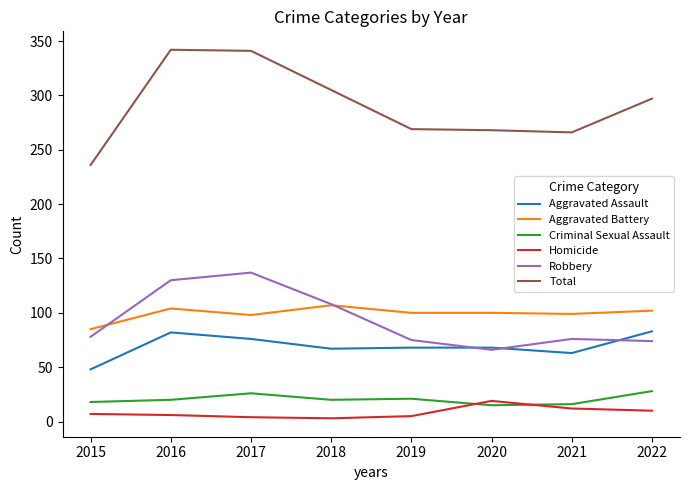

List the series in order of their peak value, highest first.

Total, Robbery, Aggravated Battery, Aggravated Assault, Criminal Sexual Assault, Homicide